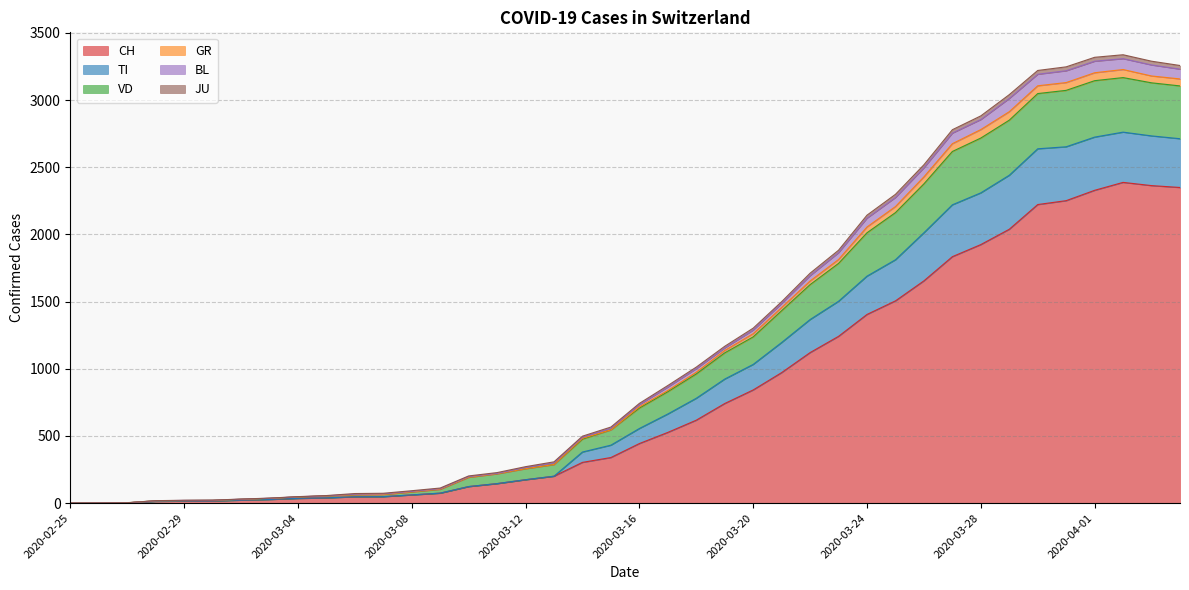

True or false: JU has a value of 31 at 2020-03-02.

False